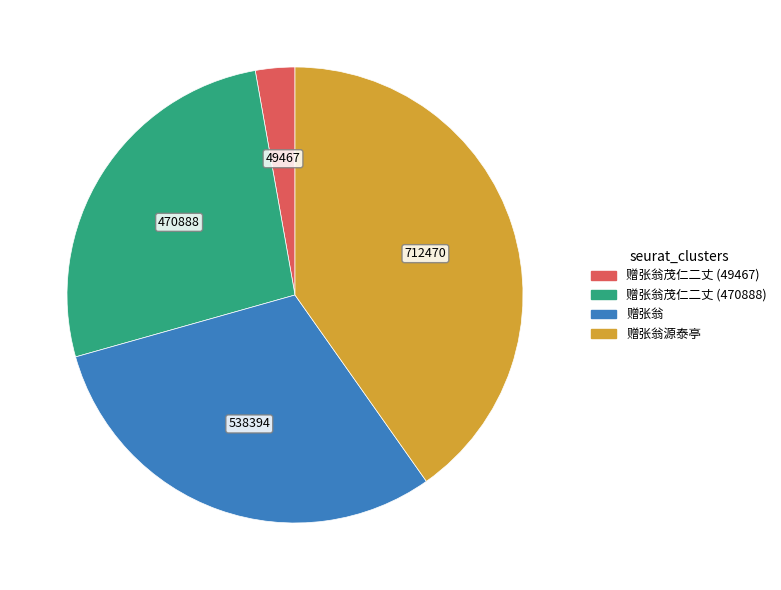

How many segments does this pie chart have?

4